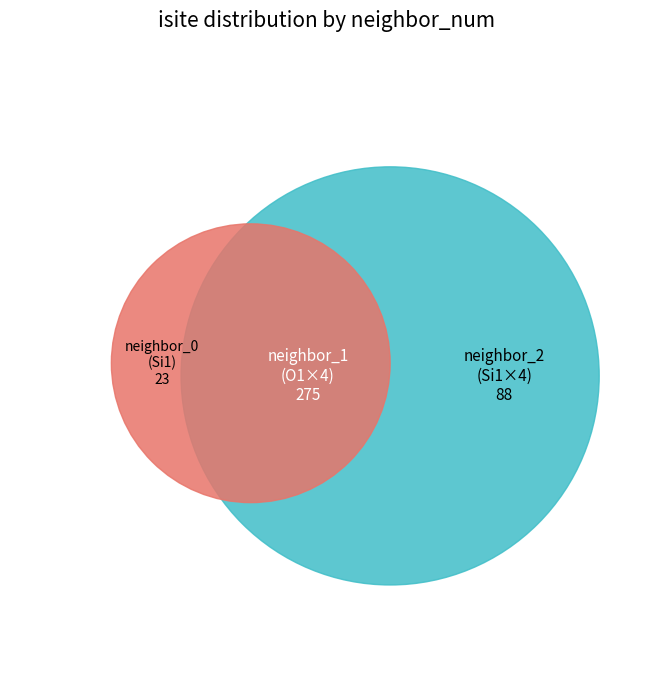

Does 4 account for over 50% of the chart?

No